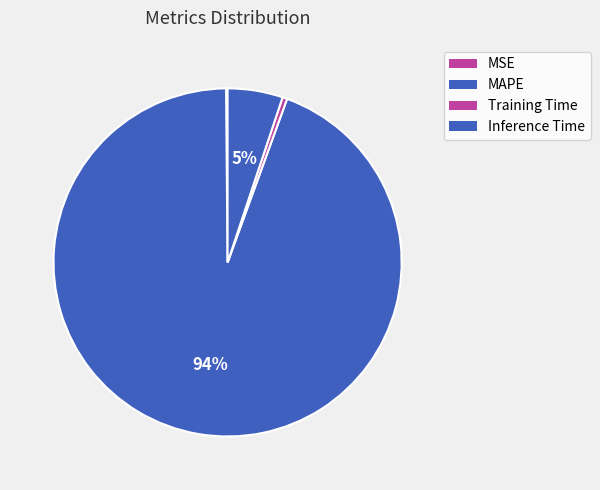

The MSE slice represents 0% of the pie. True or false?

True